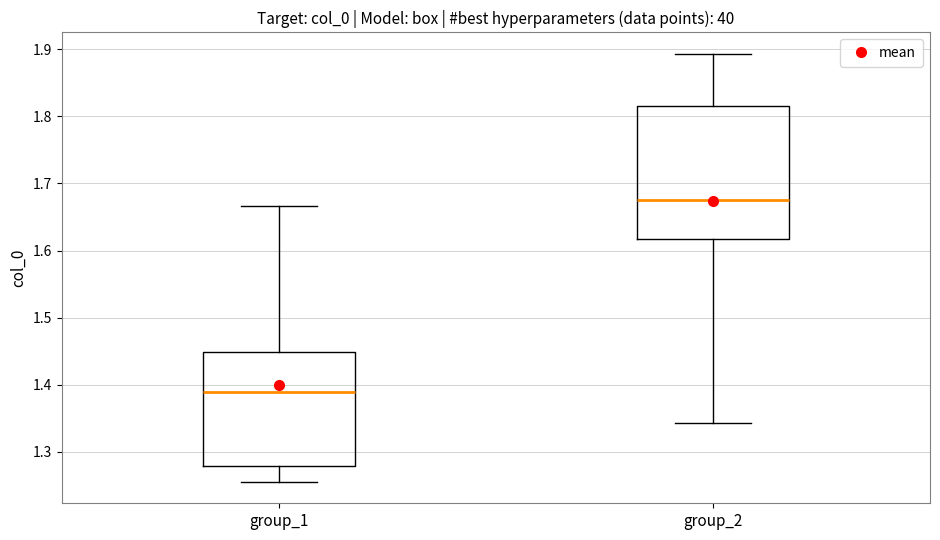

Reading left to right, read every box against the y-axis: the position of its median line, the range the box covers, and the ends of its whiskers. The values are not printed on the chart, so give them approximately, as read against the axis.

group_1: median 1.39, box 1.28 to 1.45, whiskers 1.26 to 1.67
group_2: median 1.68, box 1.62 to 1.81, whiskers 1.34 to 1.89